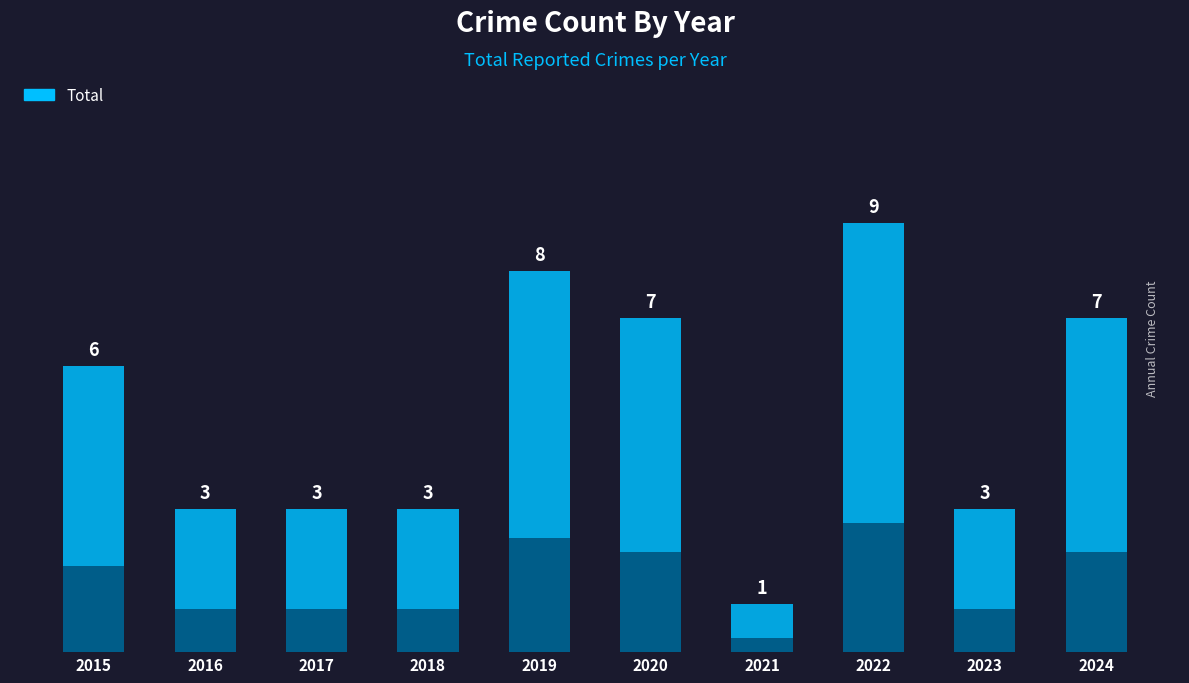

Rank the categories by value from lowest to highest.

2021, 2016, 2017, 2018, 2023, 2015, 2020, 2024, 2019, 2022